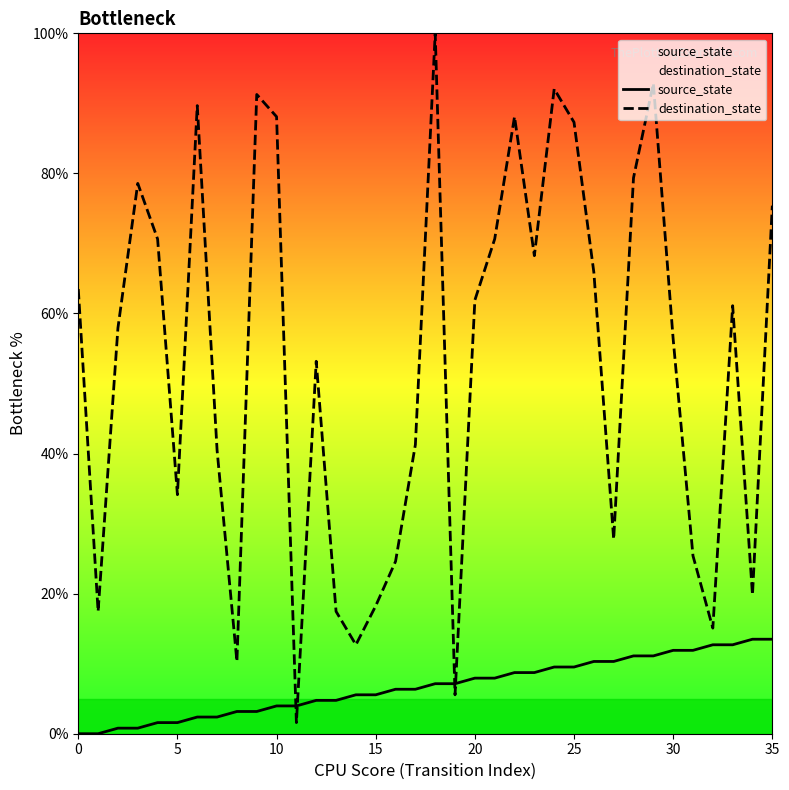

Read the destination_state value at 10.

88.1